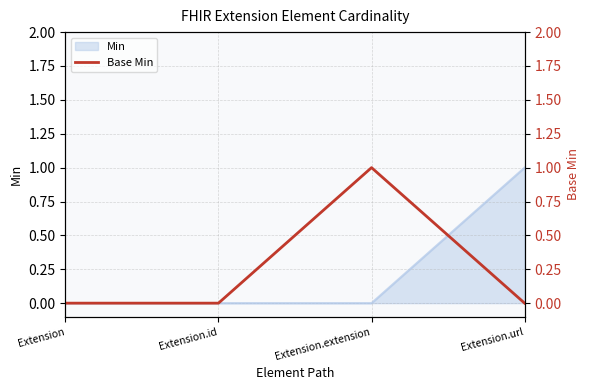

True or false: Min has more than 2 points higher than both neighbors.

False